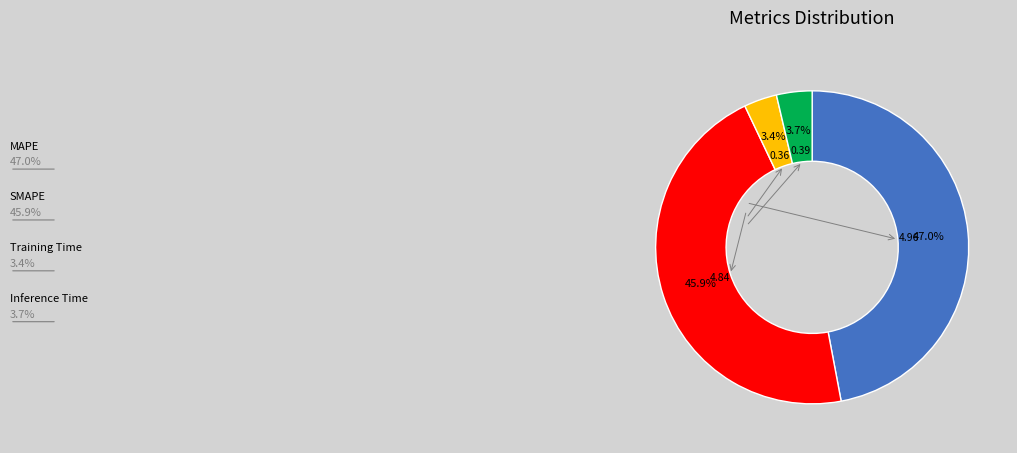

How many slices are in this pie chart?

4